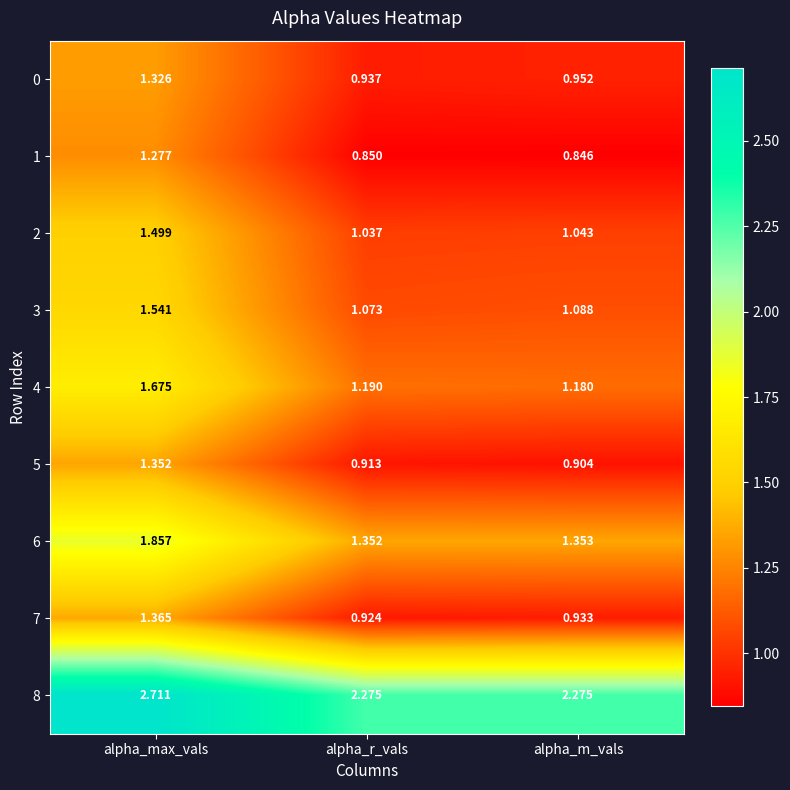

Rank the categories by 4 value from highest to lowest.

alpha_max_vals, alpha_r_vals, alpha_m_vals